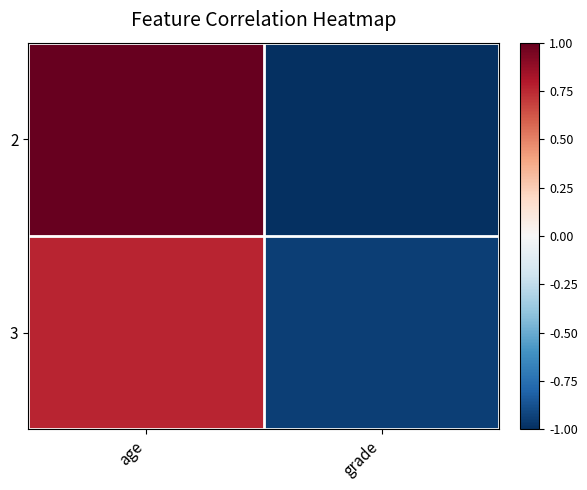

At which category is the sum across all series the highest?

age